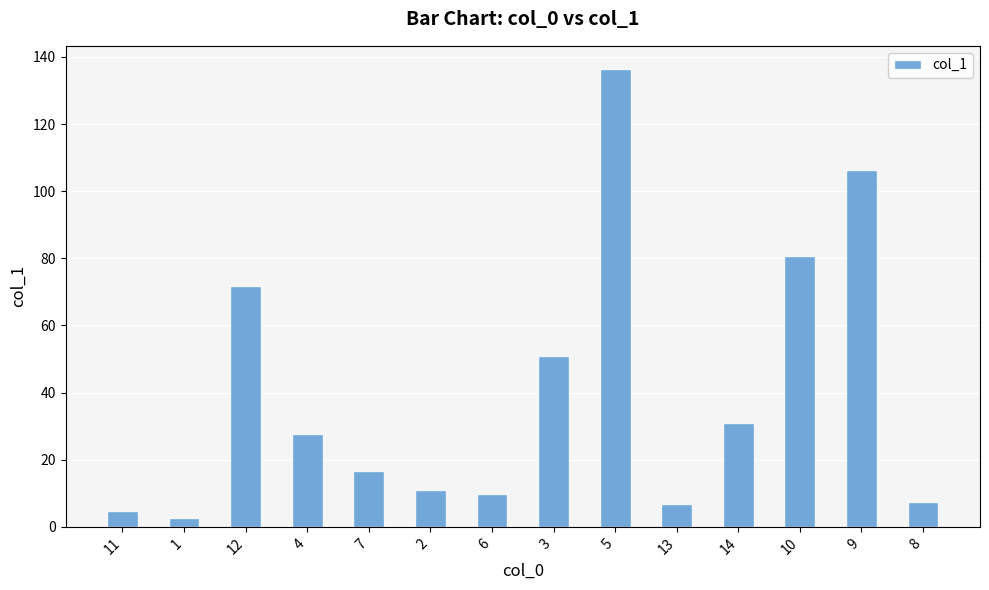

Reading left to right, list all the values displayed in this chart.

11=4.7	1=2.7	12=71.8	4=27.6	7=16.5	2=10.9	6=9.7	3=50.9	5=136.5	13=6.7	14=30.9	10=80.8	9=106.2	8=7.4